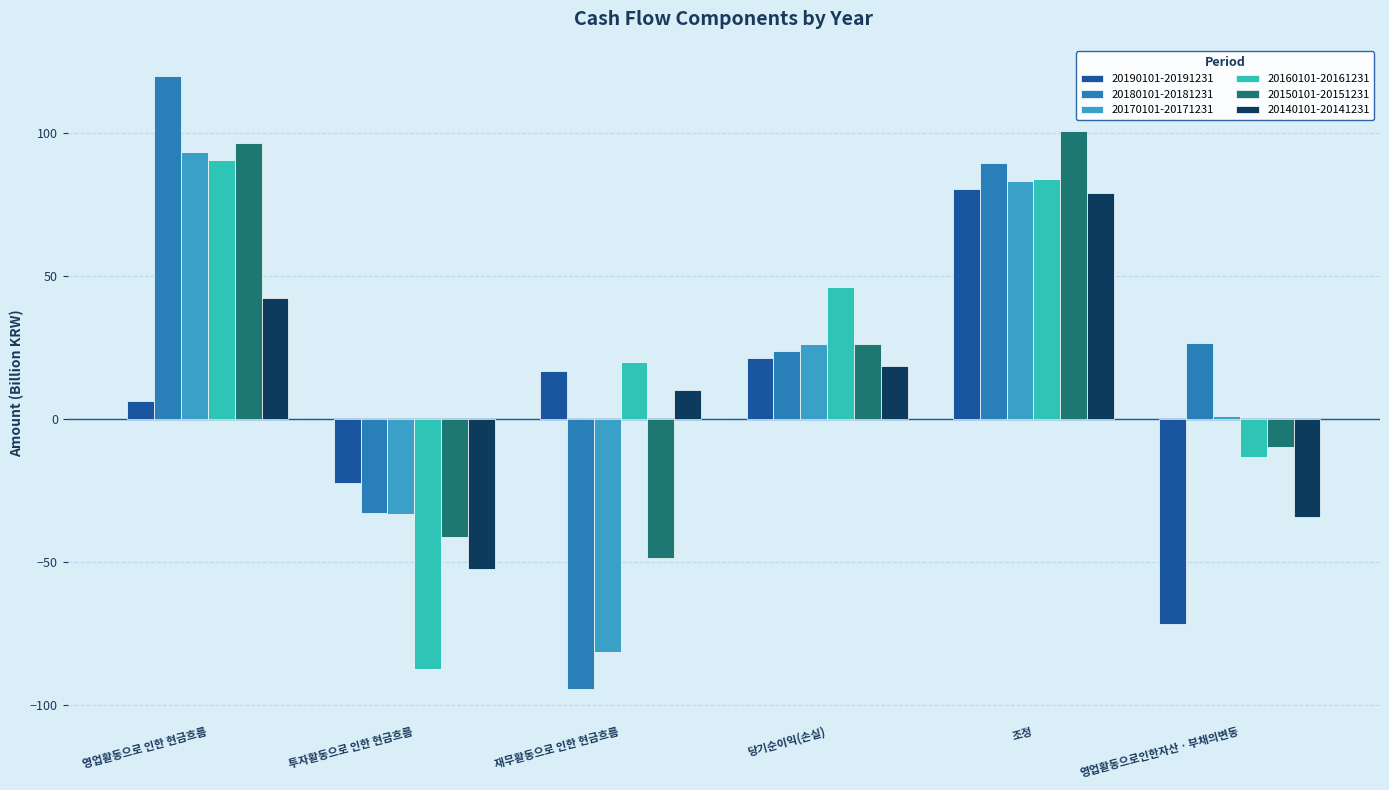

What is the spread (max minus min) of values at 투자활동으로 인한 현금흐름?

65.0